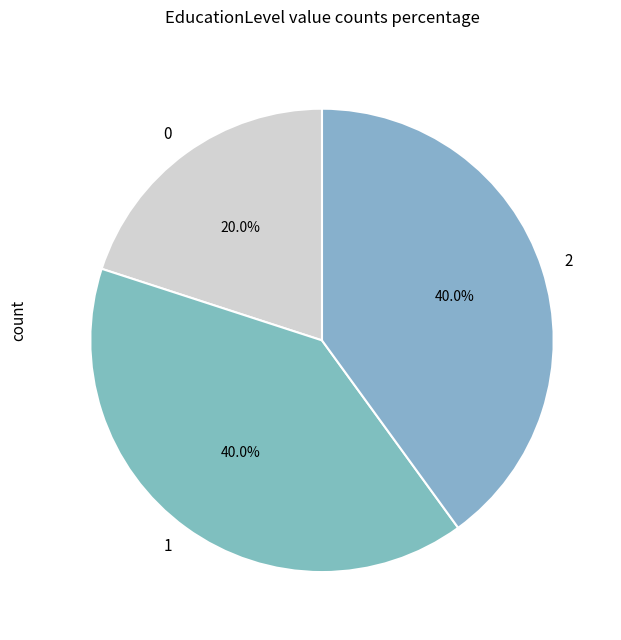

True or false: 2 accounts for 40% of the total.

True